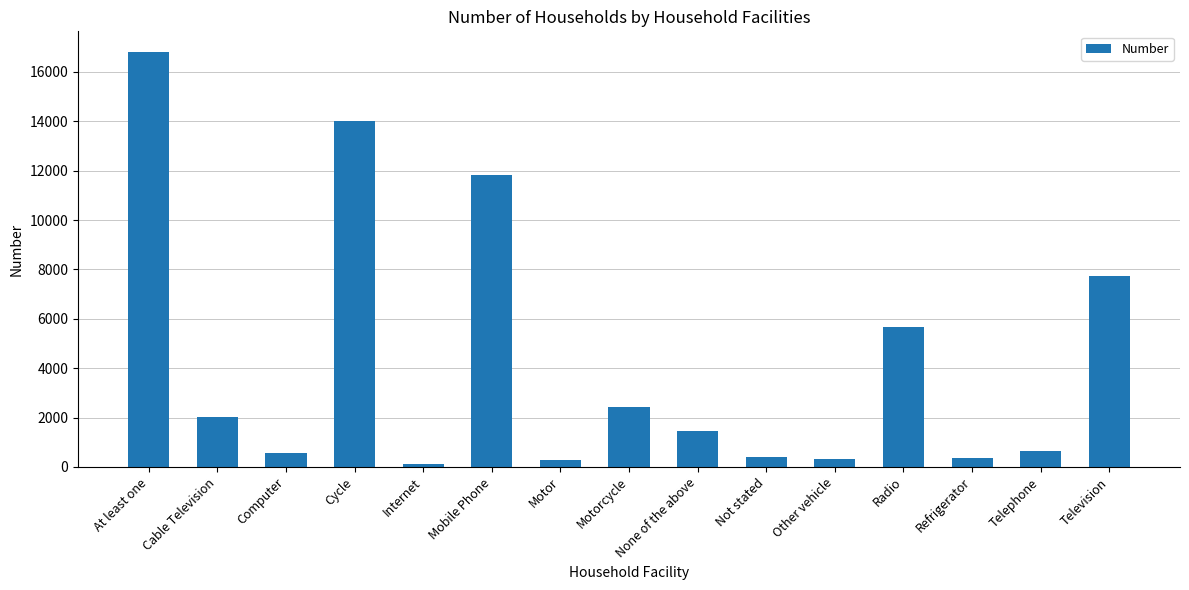

Count the number of data series in this chart.

1